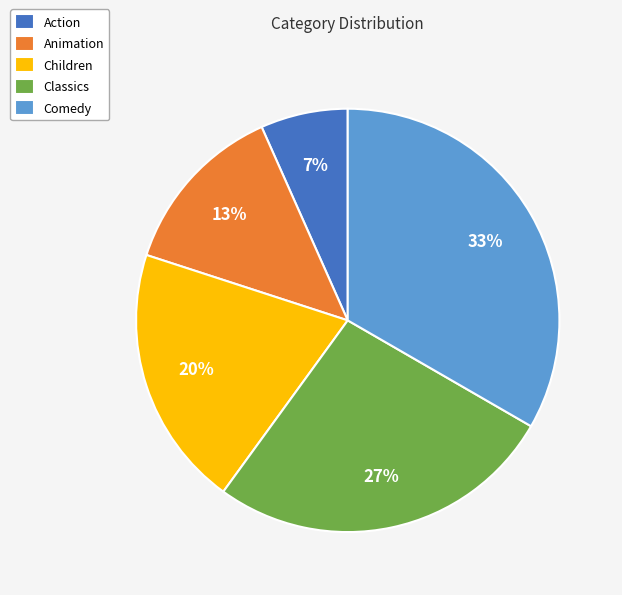

Which slice is the smallest?

Action